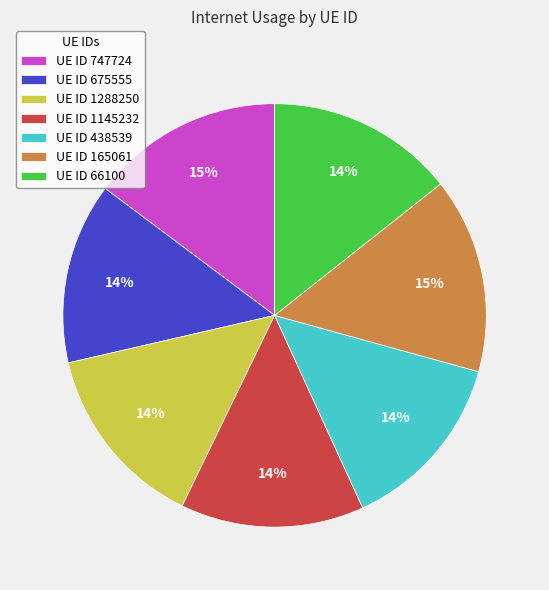

True or false: UE ID 165061 accounts for 15% of the total.

True